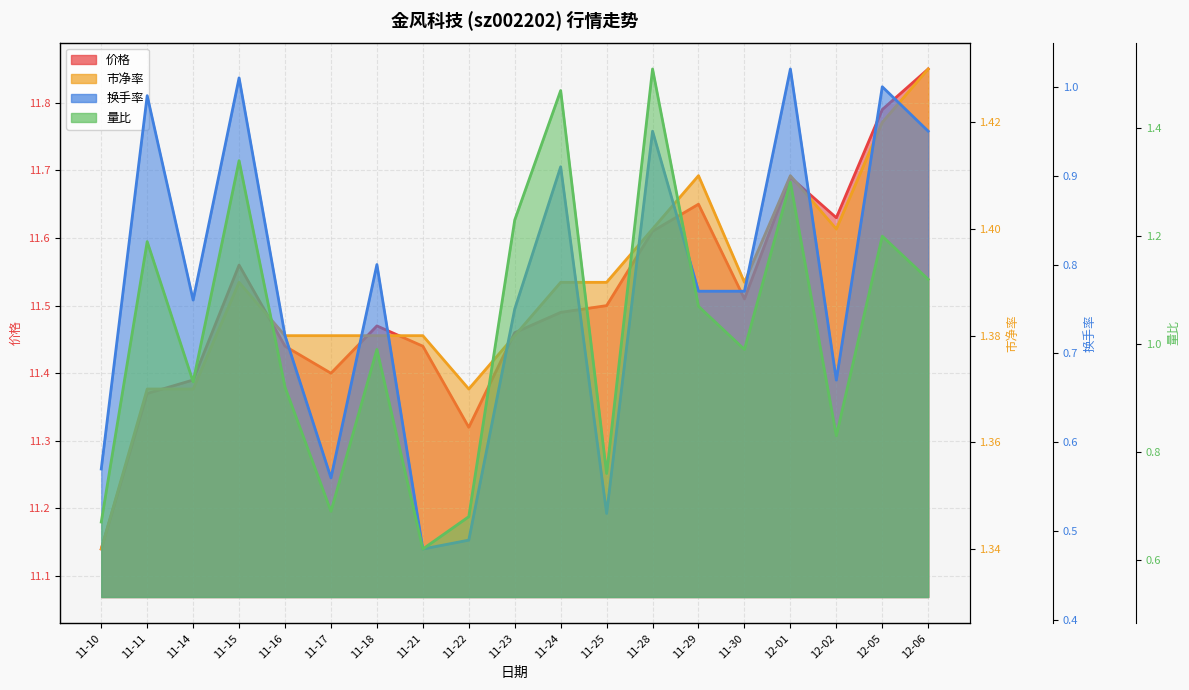

What is the label of the 10th point from the right?

11-23